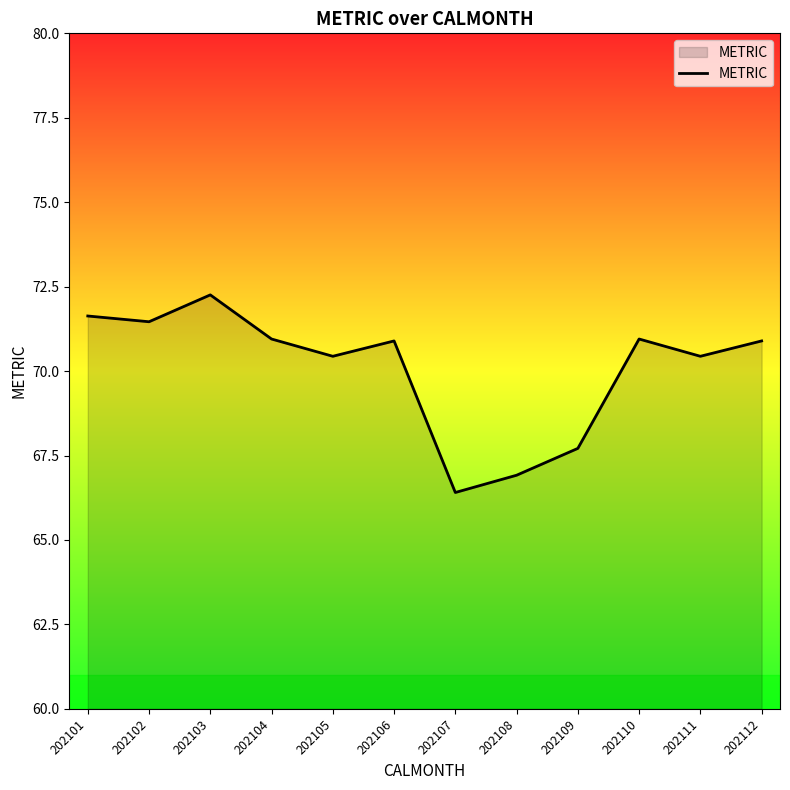

What is the difference between the maximum and minimum values?

5.9